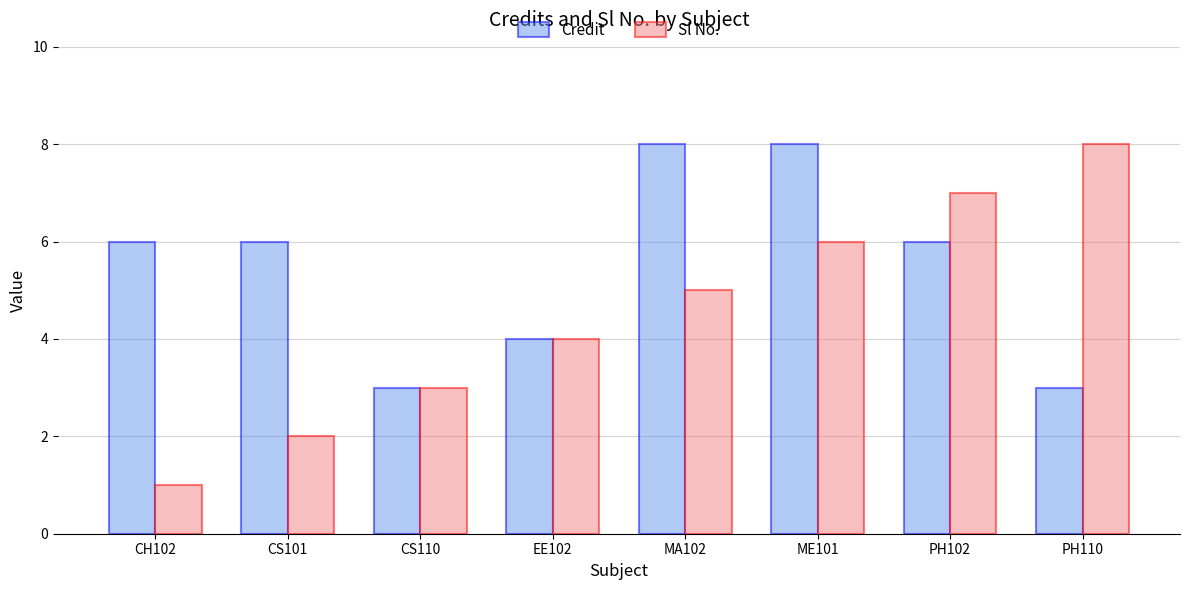

What are all the series names shown in the legend?

Credit, Sl No.